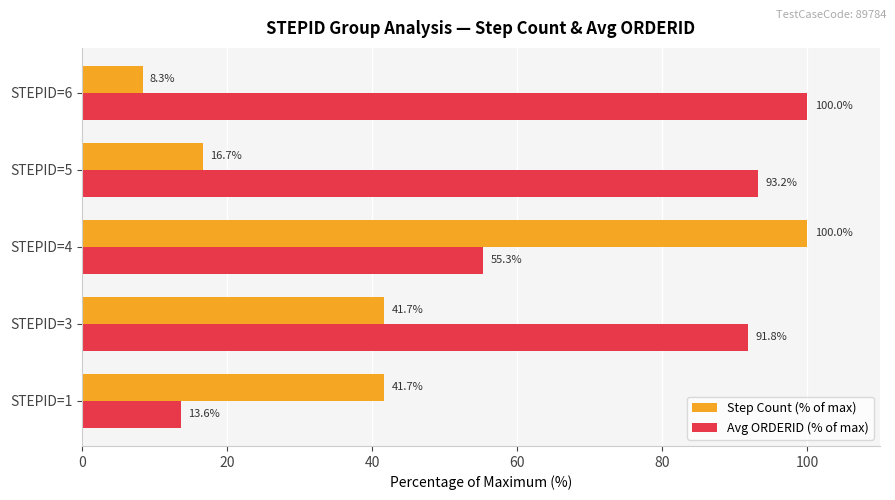

Rank the series at STEPID=4 from lowest to highest value.

Avg ORDERID (% of max), Step Count (% of max)